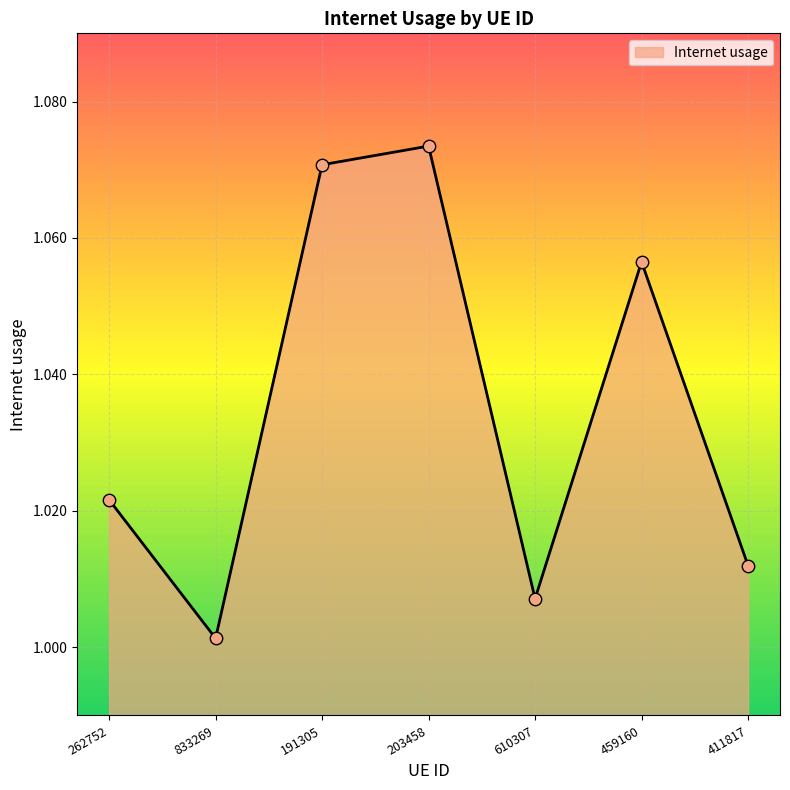

Which has a higher value, 833269 or 262752?

262752